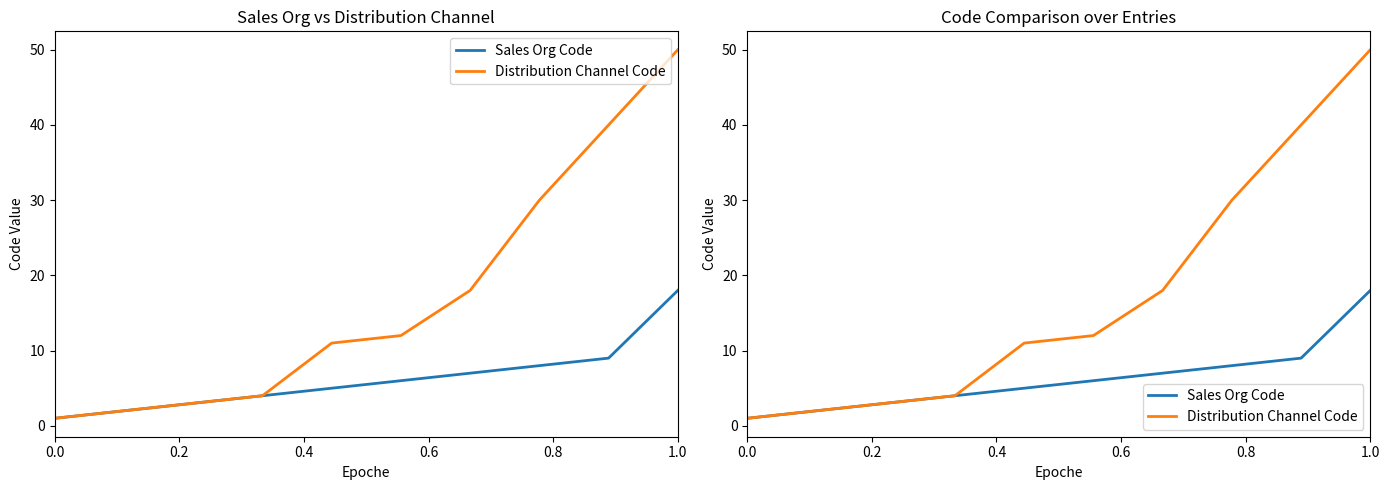

True or false: Distribution Channel Code has a value of 18 at 1.0.

False